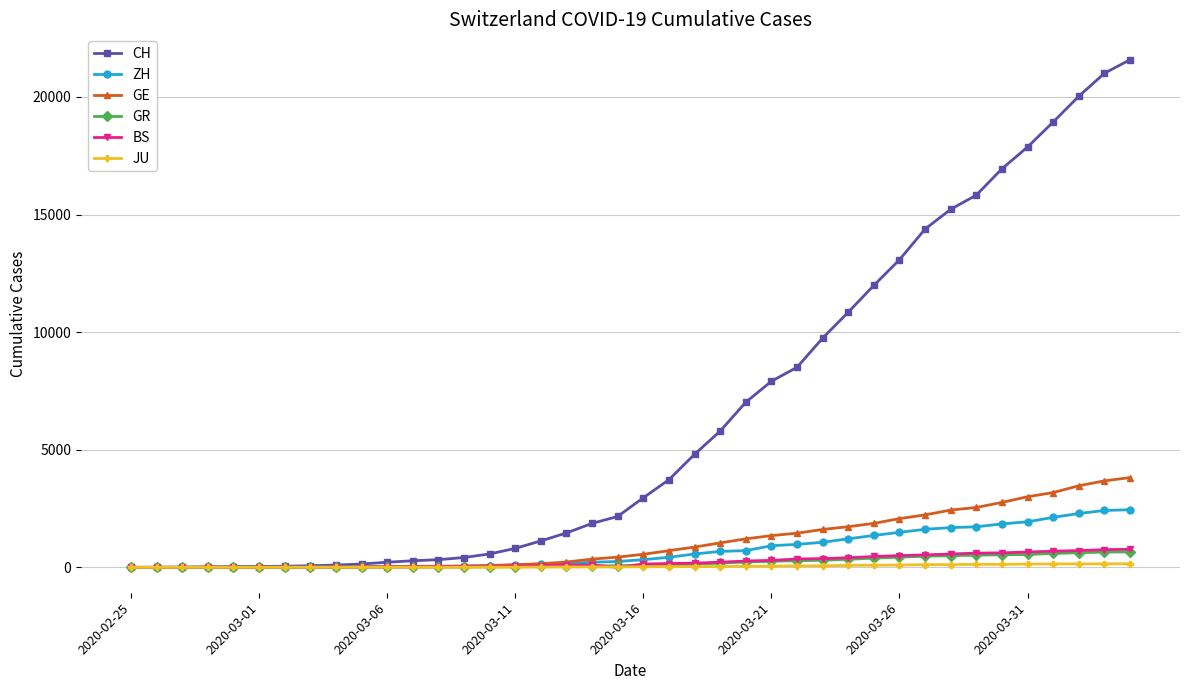

Which series has the widest spread of values?

CH